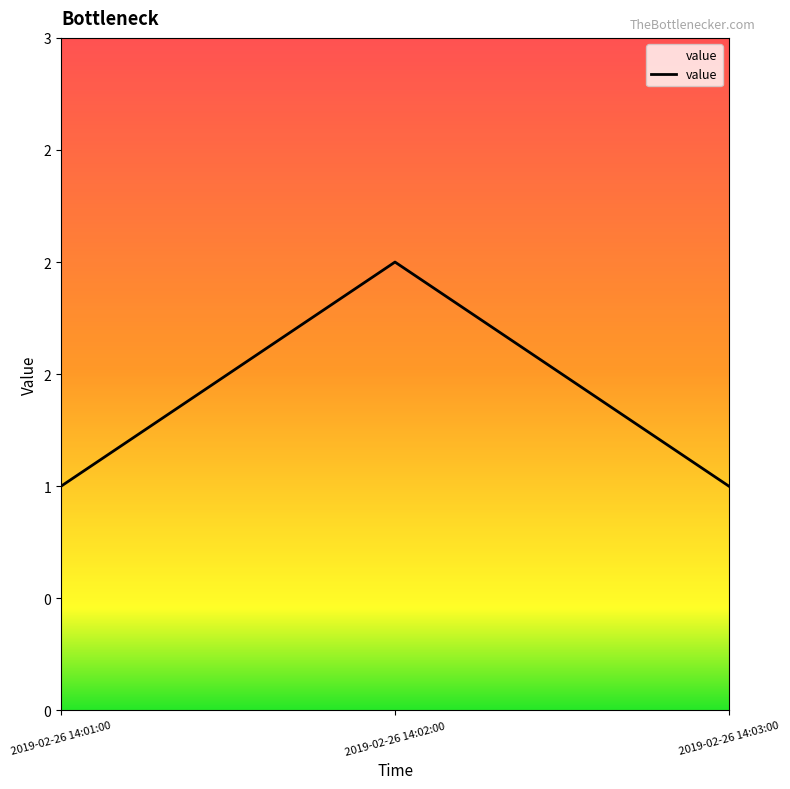

What is the sum of the values at 2019-02-26 14:03:00 and 2019-02-26 14:01:00?

2